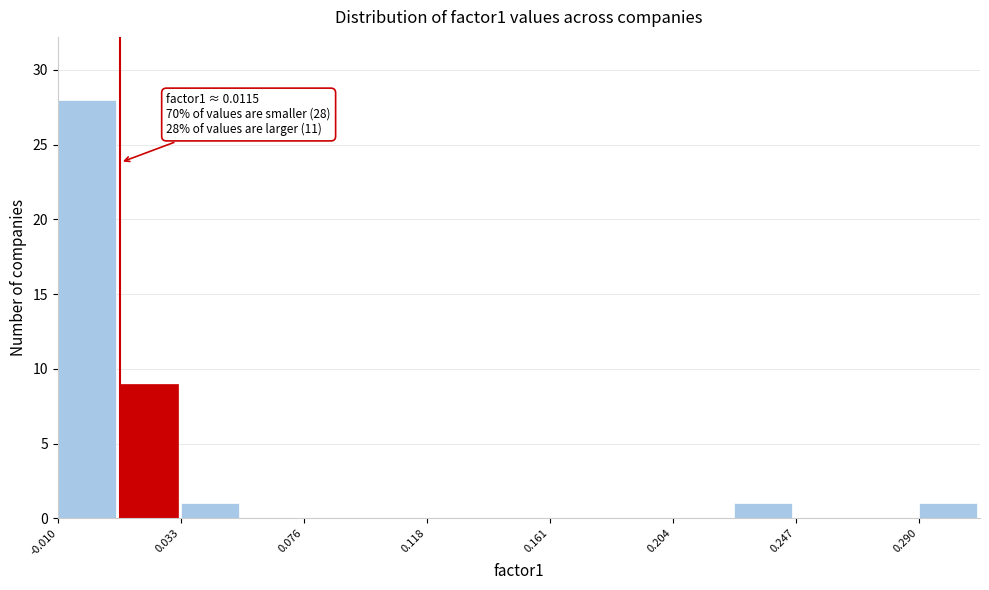

Over which range of the x-axis is the bar tallest?

-0.010 to 0.010